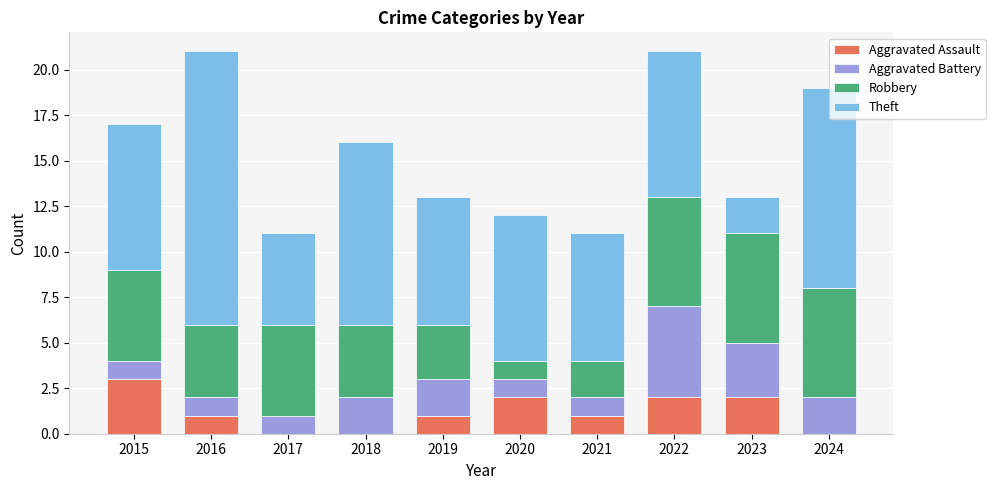

What is the highest value of the Aggravated Assault series?

3